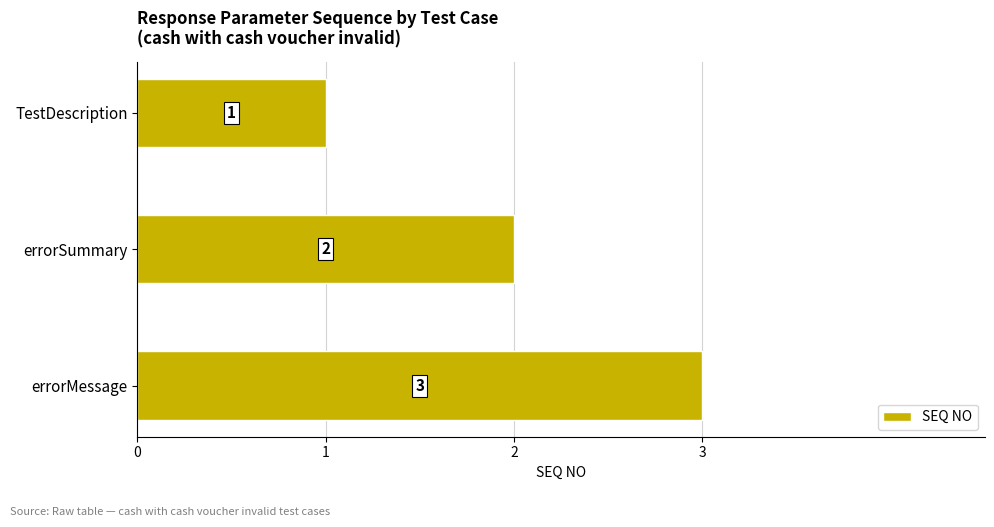

What is the sum of all values?

6